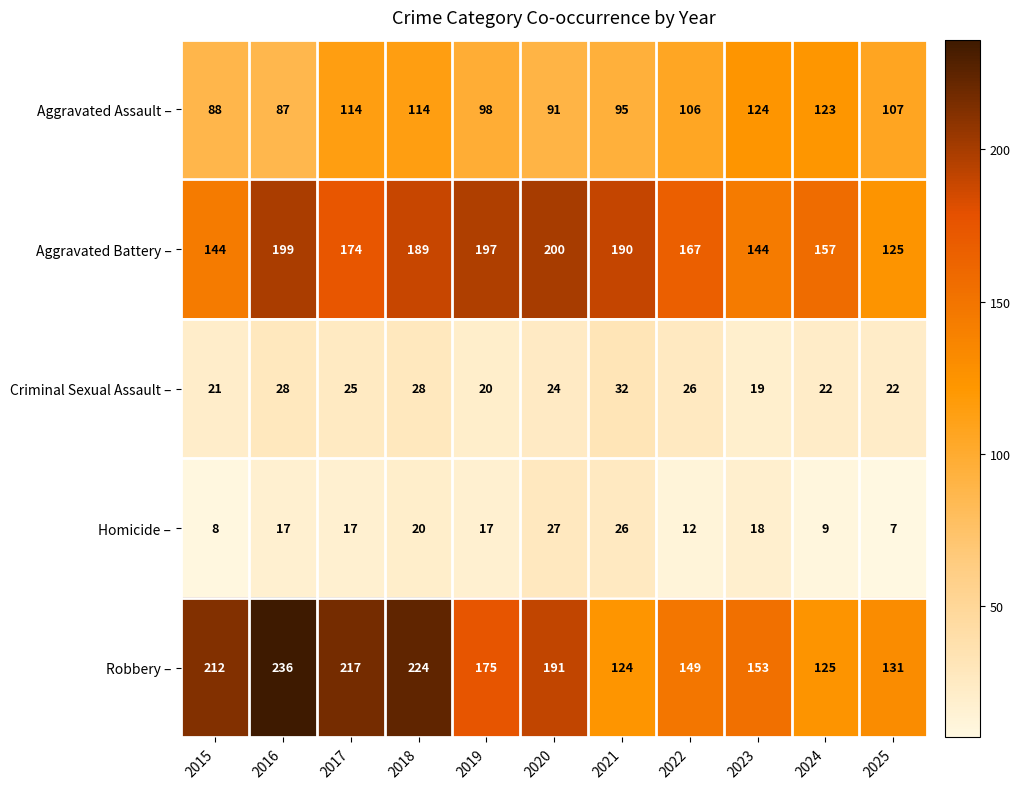

What is the difference between the Homicide – values at 2016 and 2020?

10